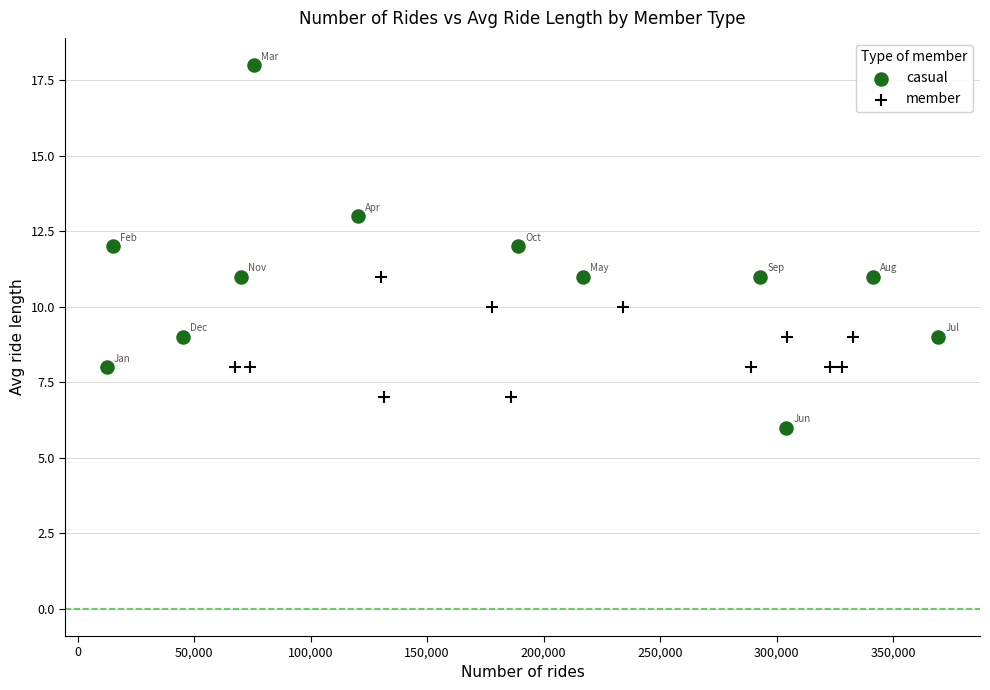

Which series reaches the minimum Y coordinate?

casual